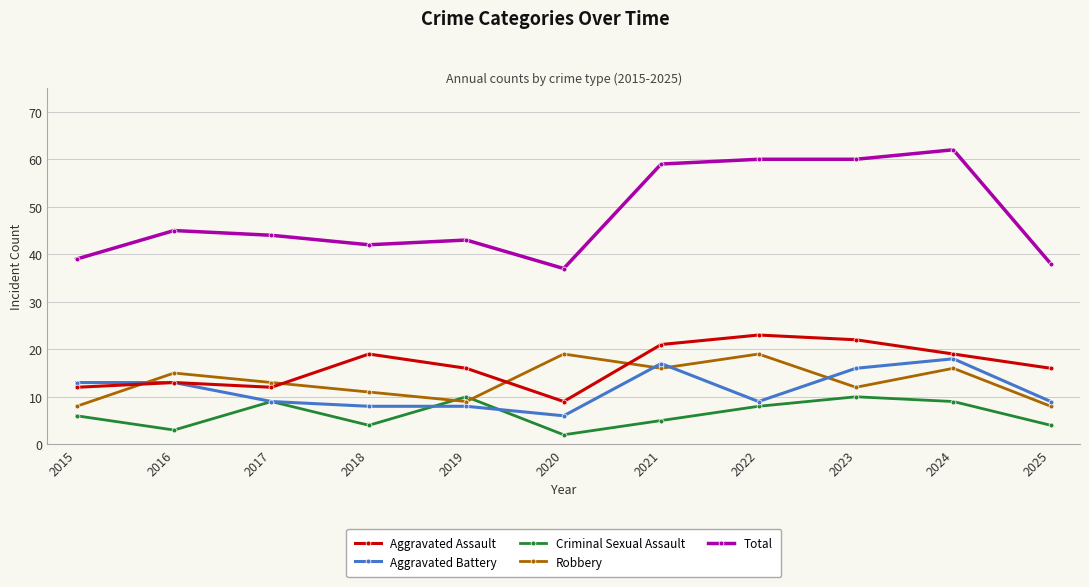

What is the difference between the highest and lowest values at 2021?

54